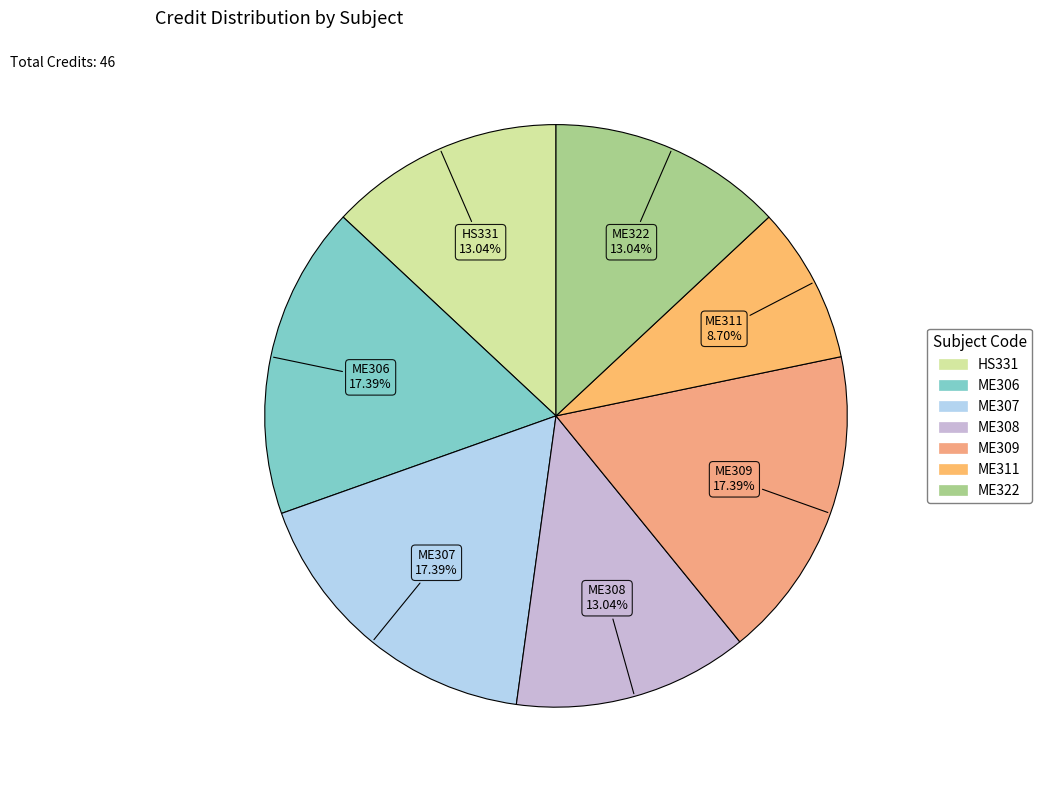

True or false: HS331 accounts for 26% of the total.

False